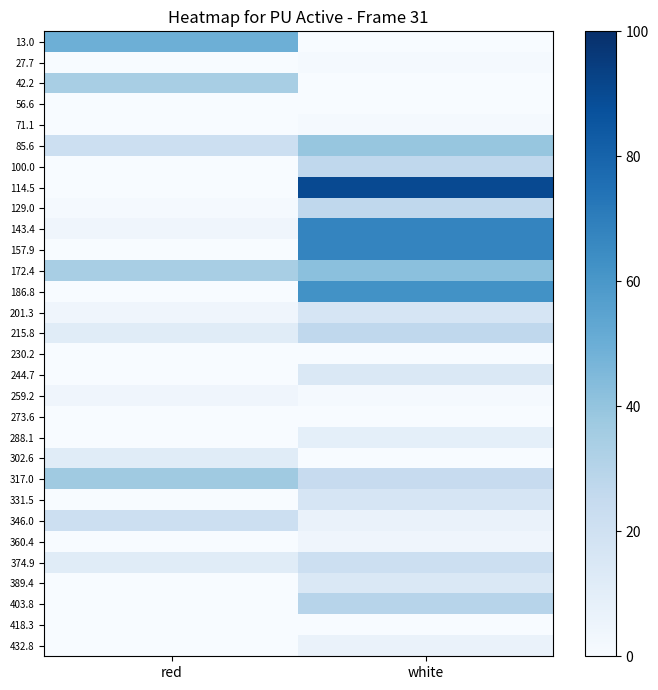

Which series has the widest spread of values?

114.5